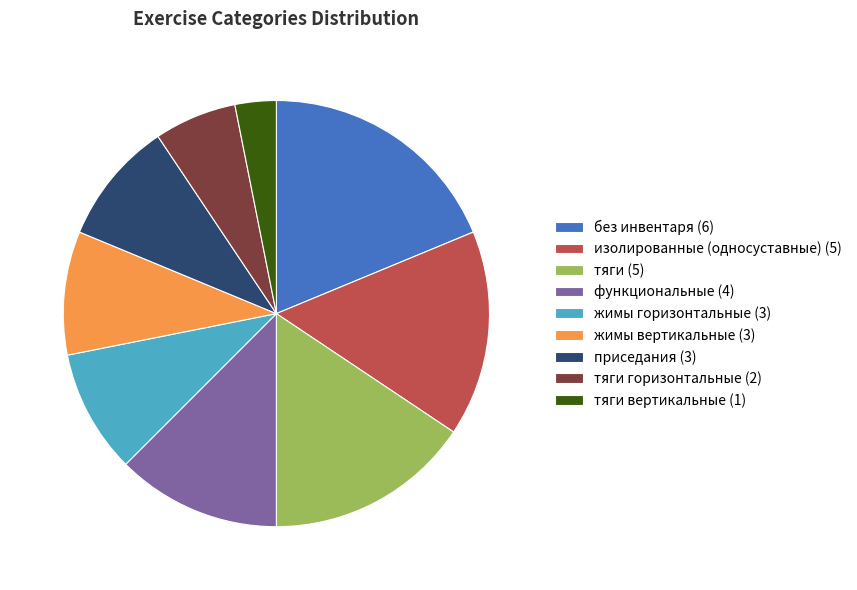

Which slice is the largest?

без инвентаря (6)